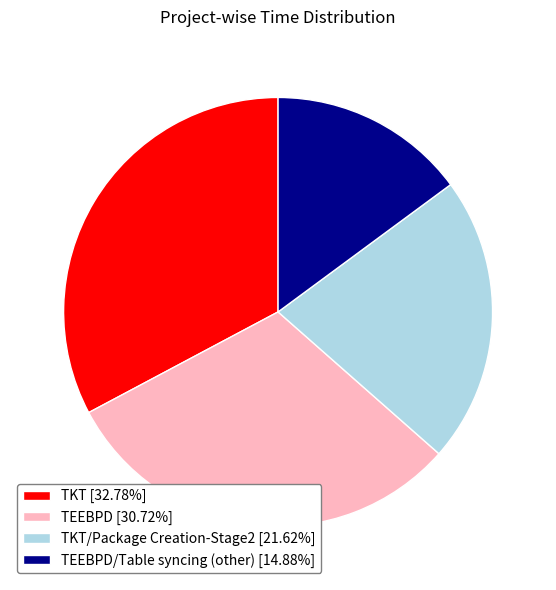

Is there any slice that represents more than half of the pie?

No